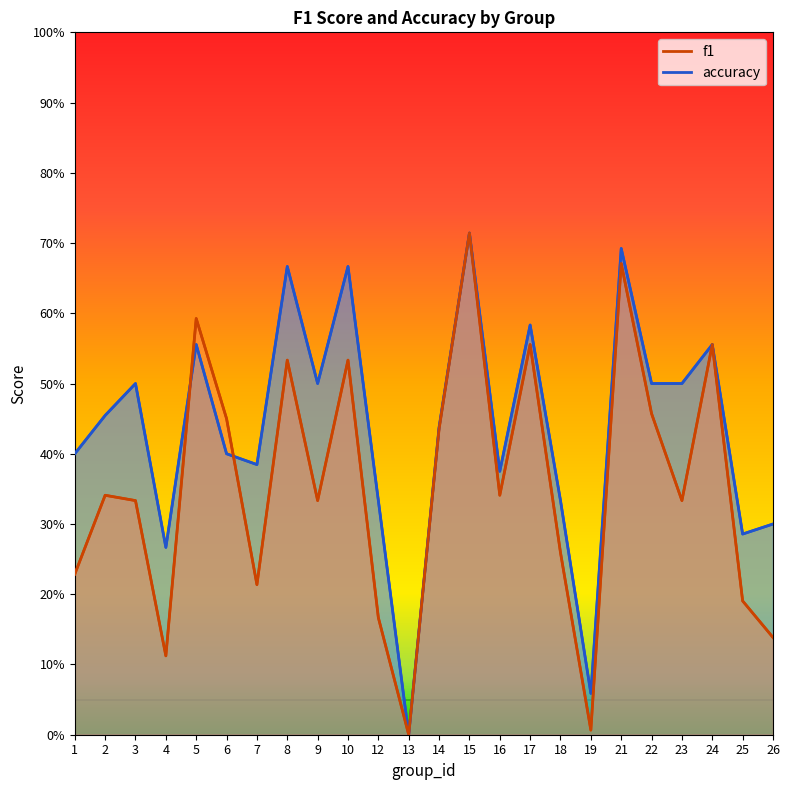

What are all the series names shown in the legend?

f1, accuracy